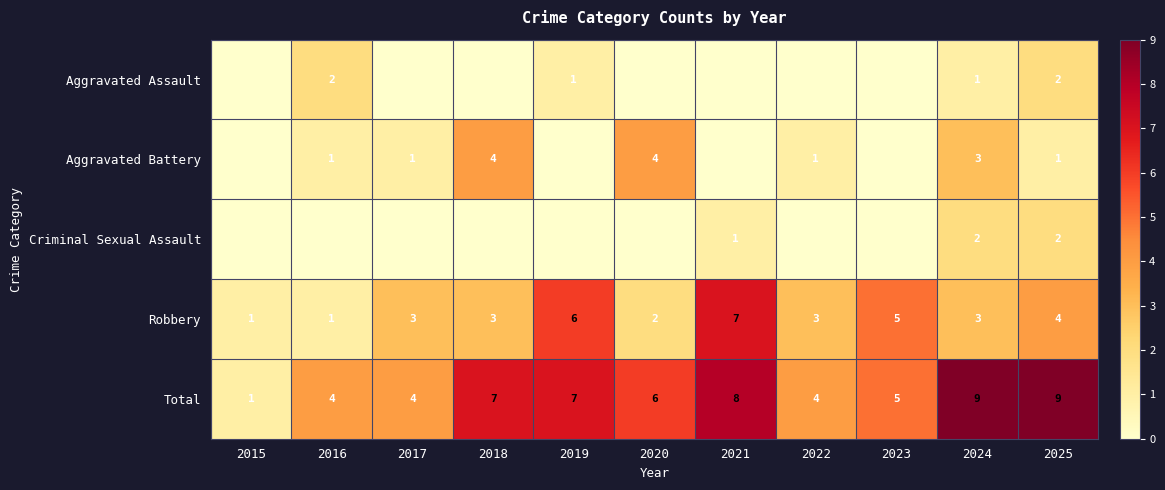

How many data points in Total are less than 6?

5